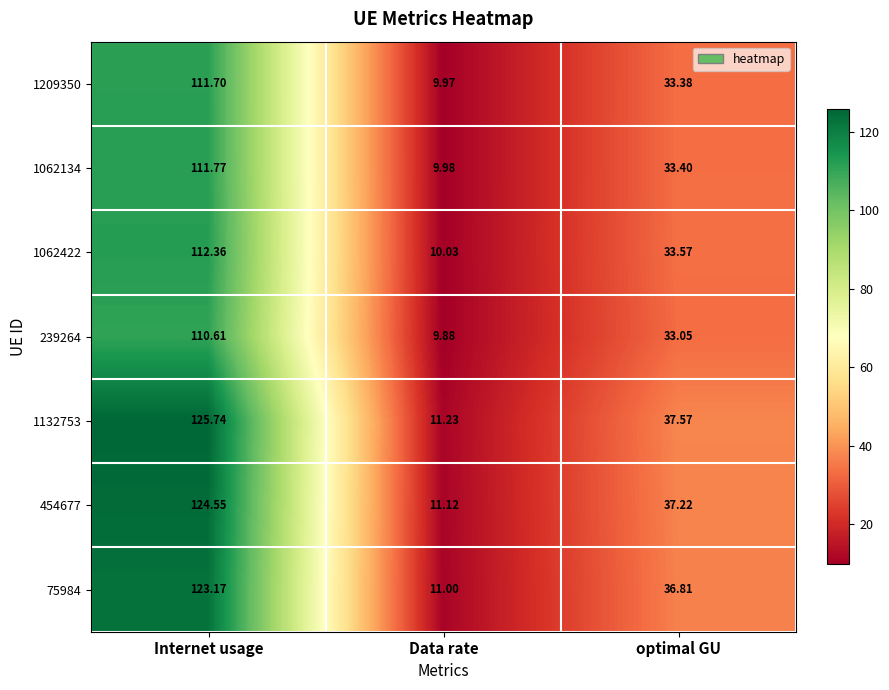

List the labels in order of 239264 value, largest first.

Internet usage, optimal GU, Data rate